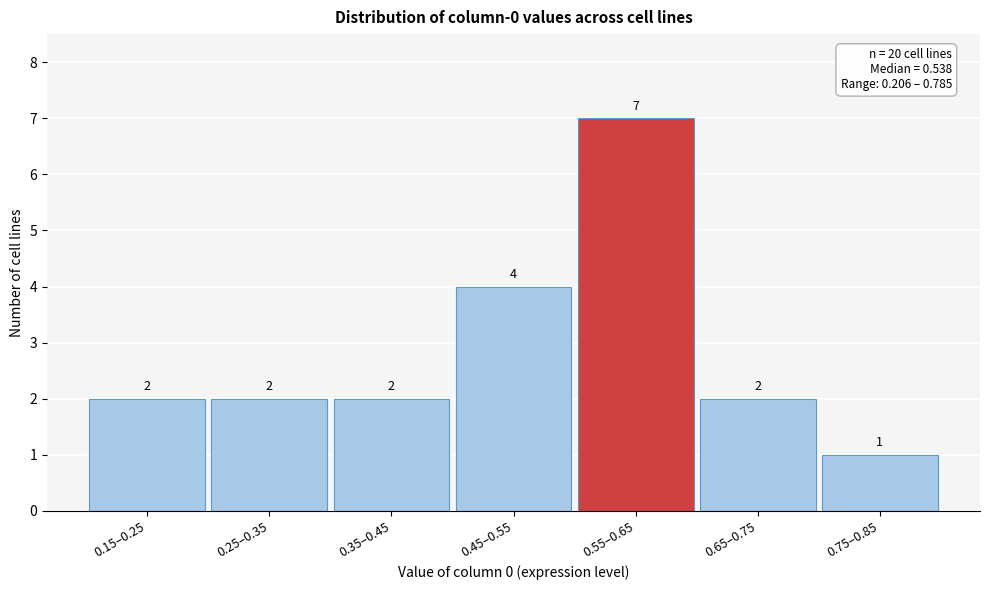

Reading left to right, transcribe all the data shown in this chart.

2	2	2	4	7	2	1